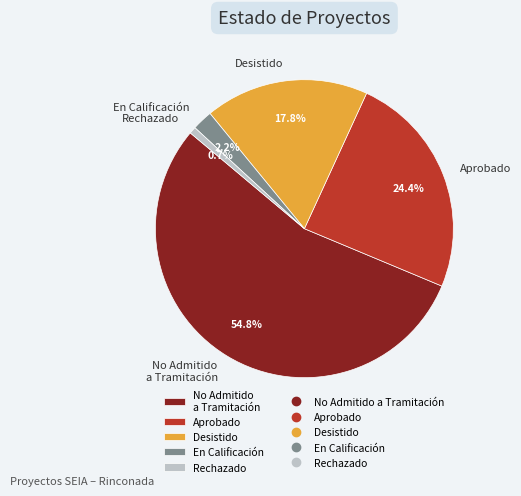

Rank the categories by value from lowest to highest.

Rechazado, En Calificación, Desistido, Aprobado, No Admitido a Tramitación